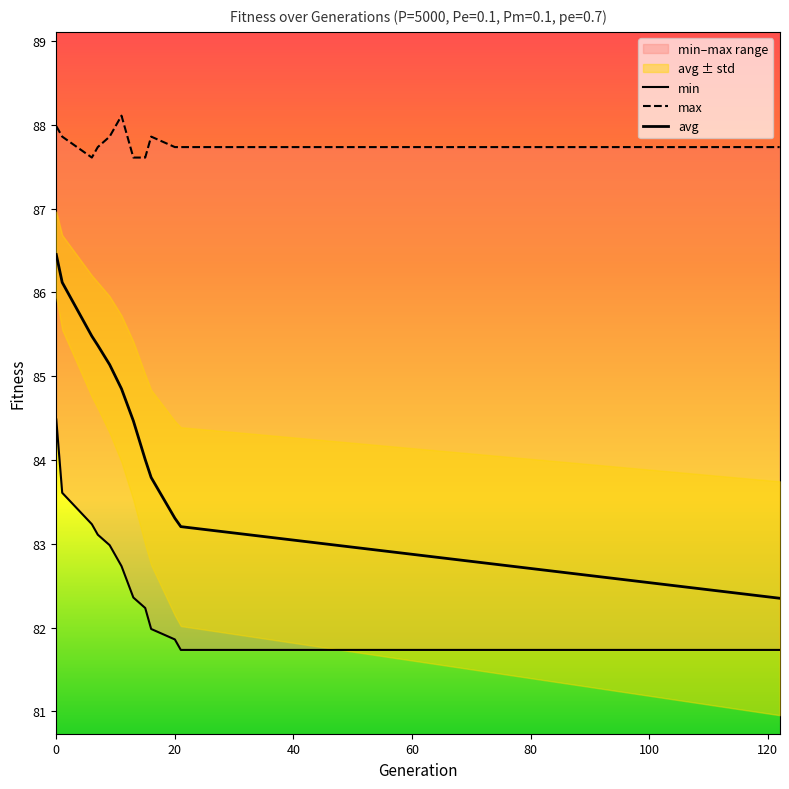

Where is max nearest to the value 87?

40